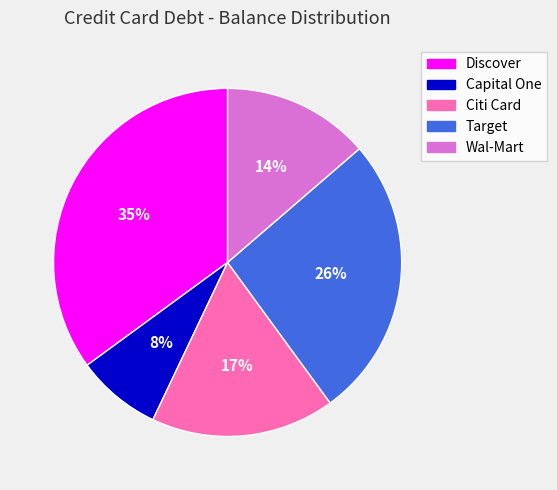

How many slices are in this pie chart?

5